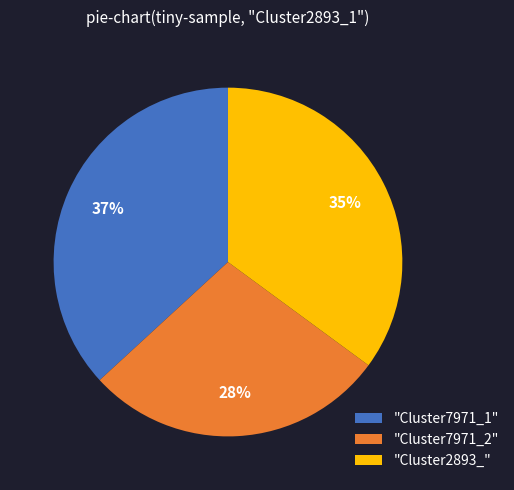

What percentage is the "Cluster2893_" slice, to the nearest percent?

35%